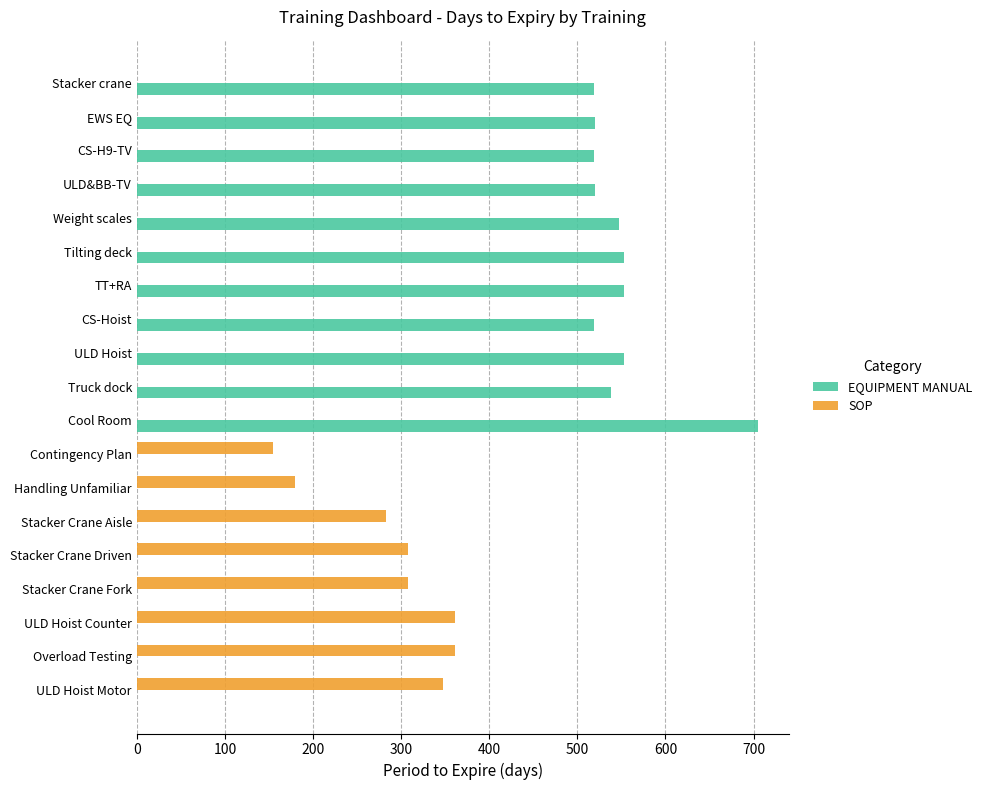

True or false: EQUIPMENT MANUAL has a value of 0 at Contingency Plan.

True